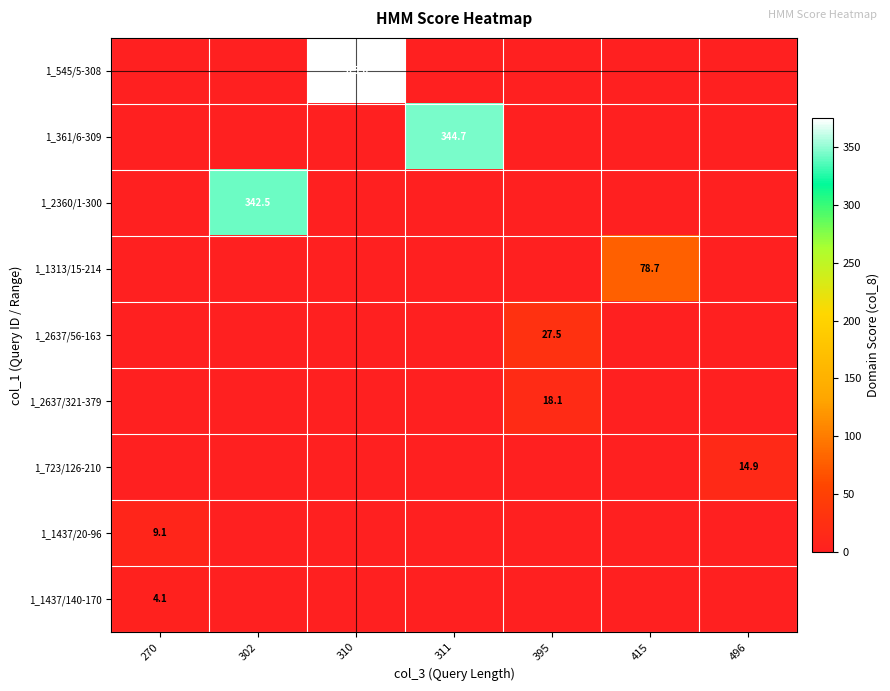

Is it true that 1_1437/140-170 equals 2.3 at 302?

False